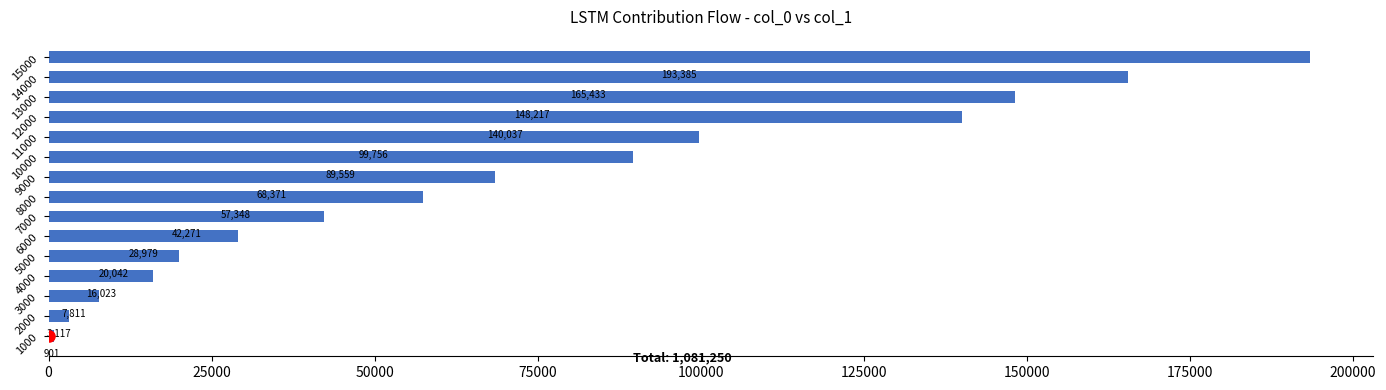

Are the bars horizontal?

Yes